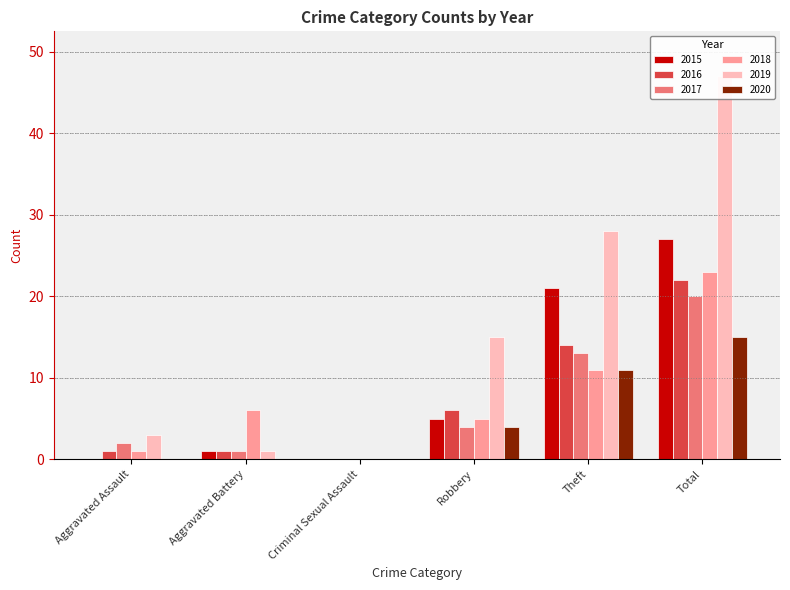

Rank the categories by 2016 value from highest to lowest.

Total, Theft, Robbery, Aggravated Assault, Aggravated Battery, Criminal Sexual Assault